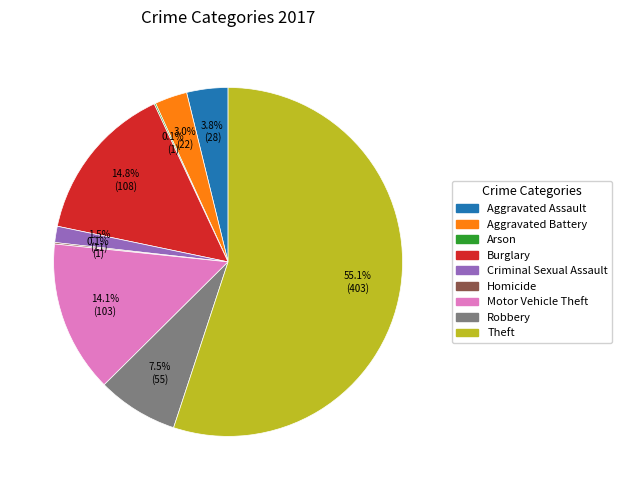

Which slice represents more than half of the pie?

Theft